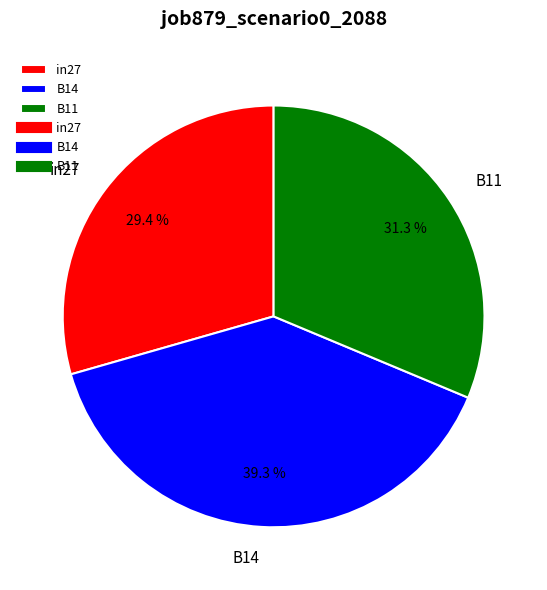

To the nearest percent, what portion does in27 represent?

29%